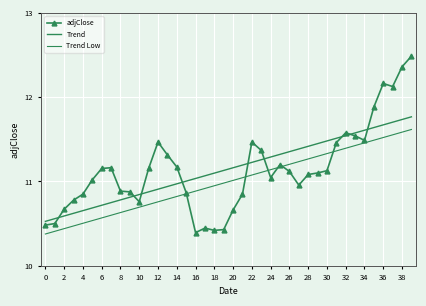

Rank the series by their maximum value, from lowest to highest.

Trend Low, Trend, adjClose